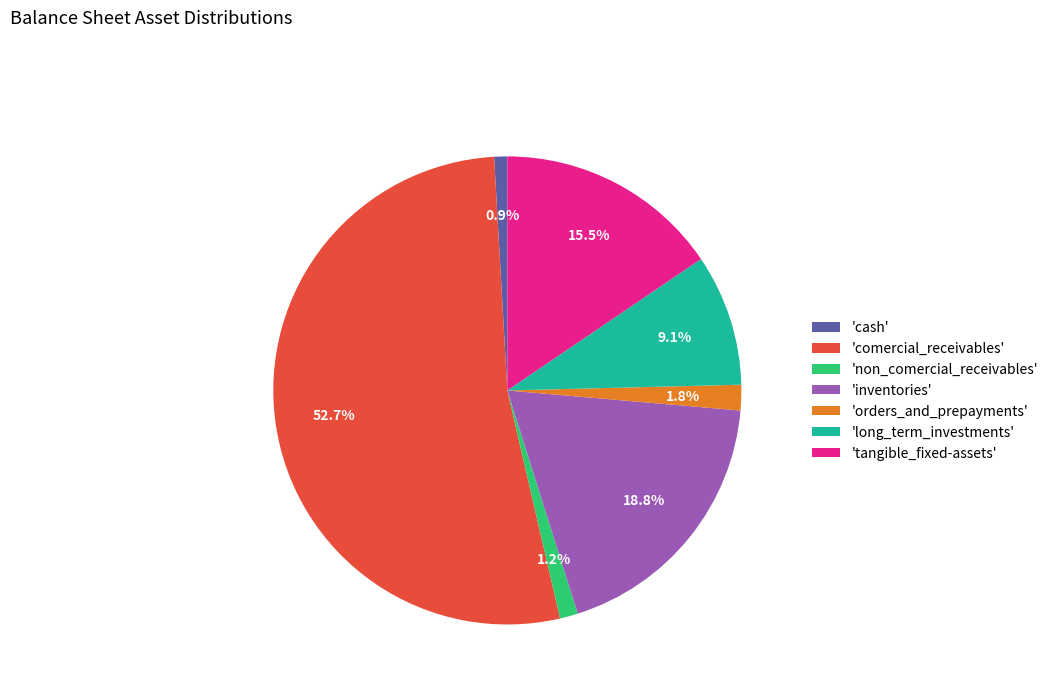

Which slice represents more than half of the pie?

'comercial_receivables'